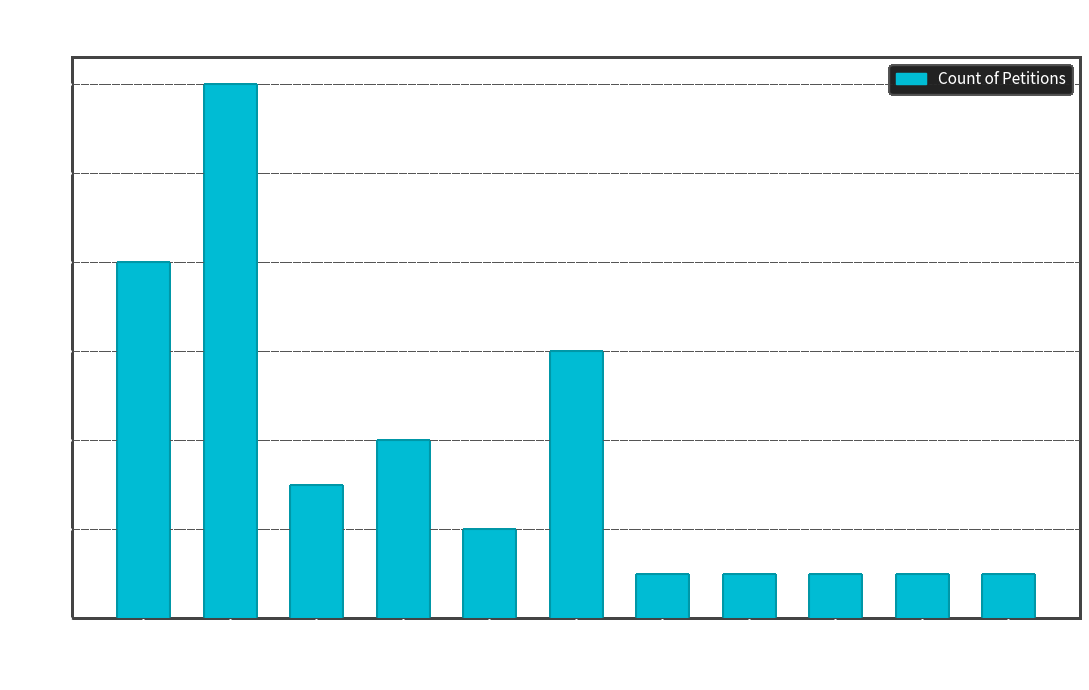

Which has a higher value, 8 or 6?

6